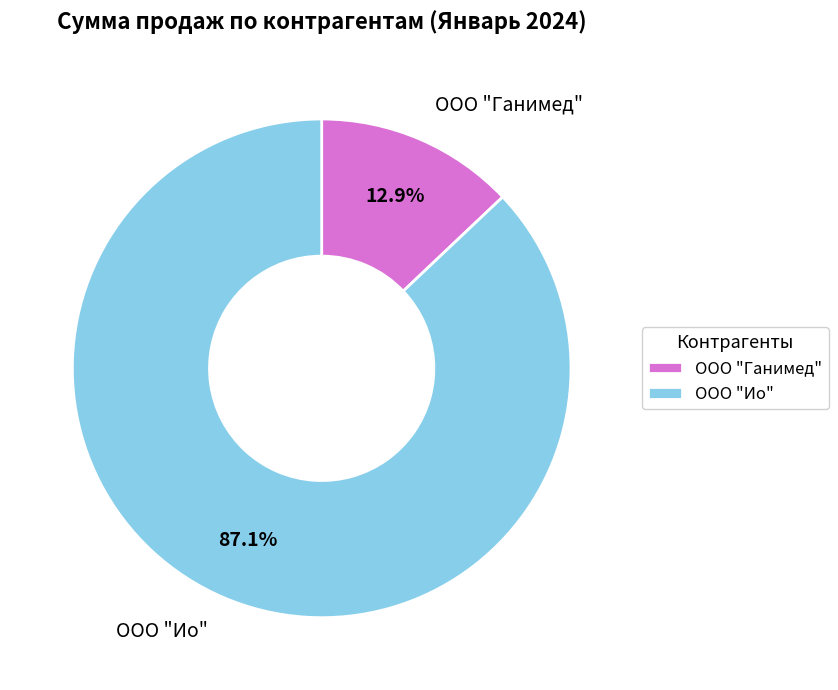

Count the number of slices in the pie.

2